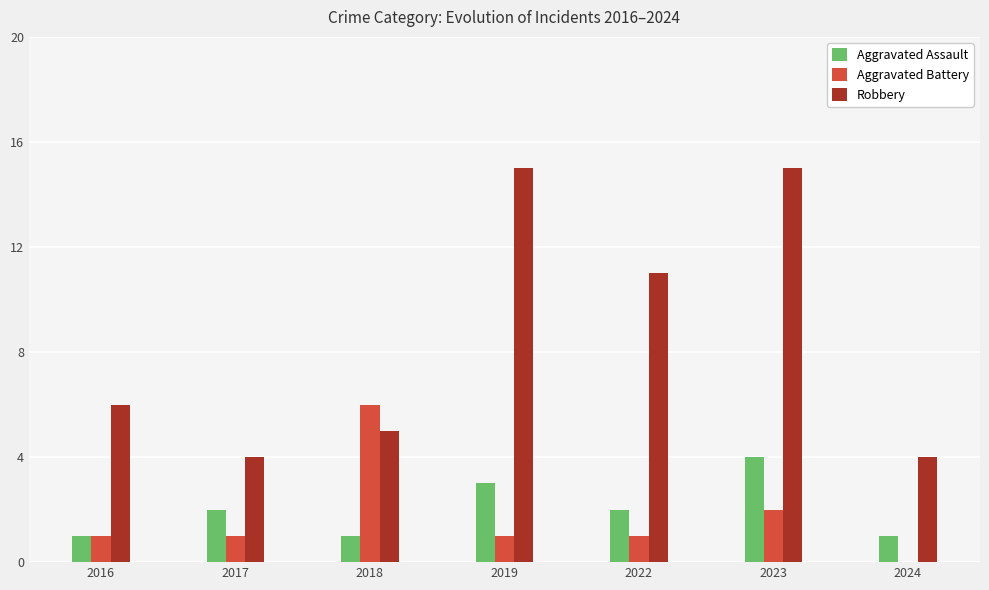

What is the greatest value displayed?

15